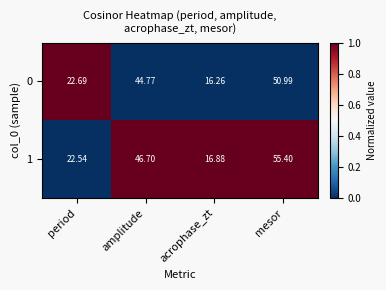

Count the number of categories in the chart.

4